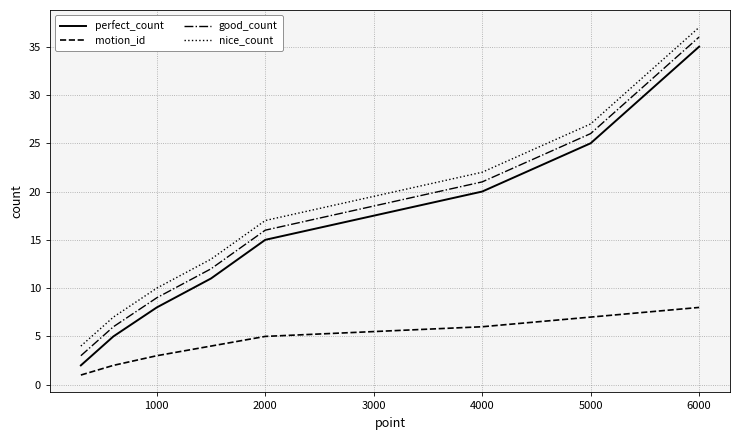

Does the chart have visible grid lines?

Yes